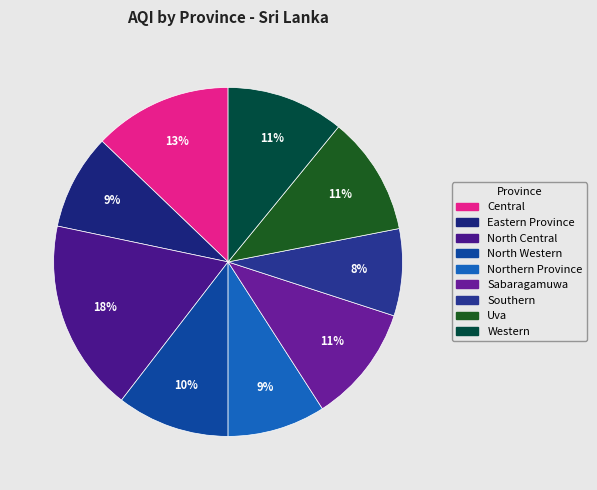

To the nearest percent, what percentage of the pie is Northern Province?

9%